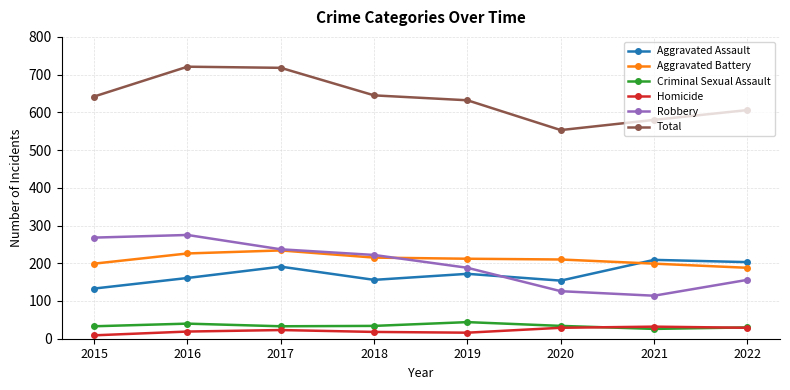

How many lines are shown in the chart?

6